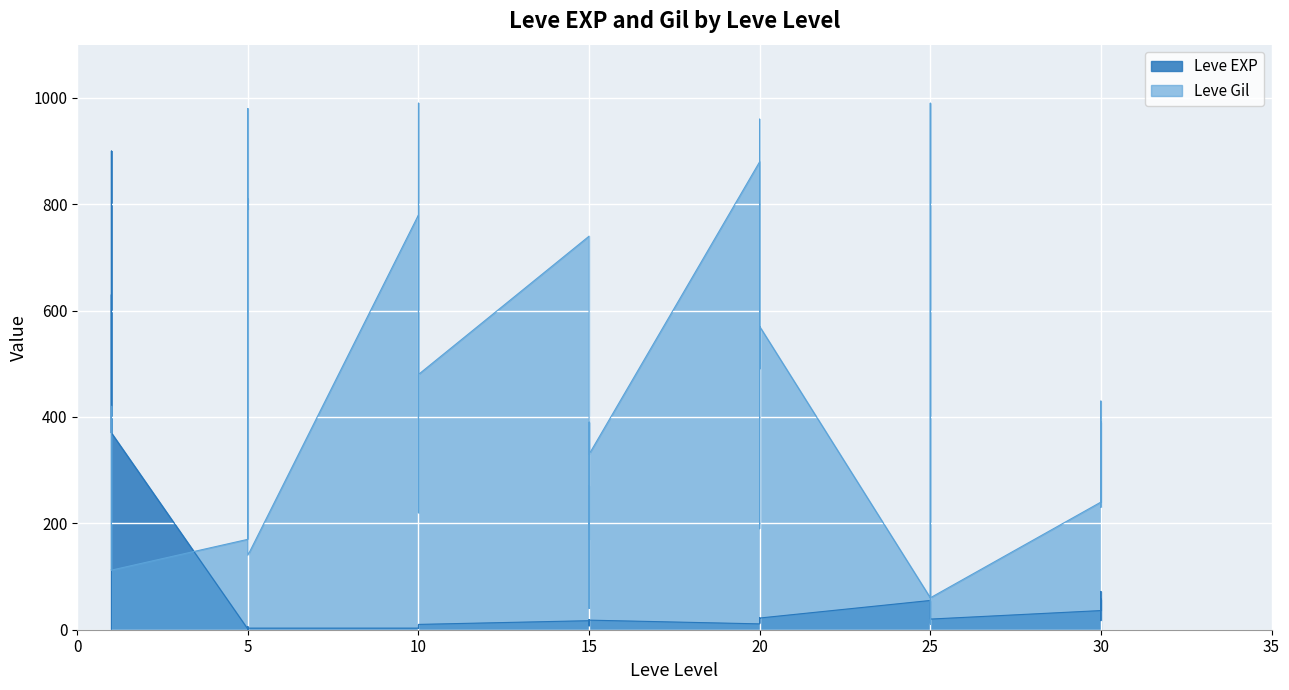

List the series in order of their overall mean, highest first.

Leve Gil, Leve EXP